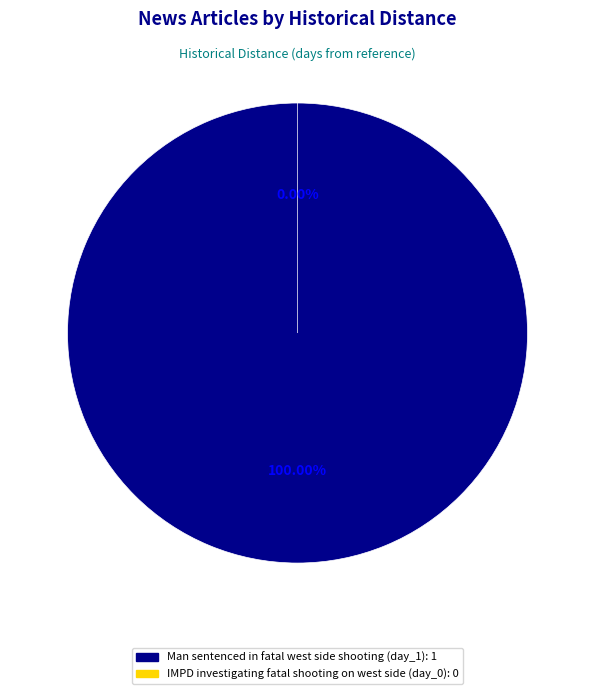

How many slices are in this pie chart?

2